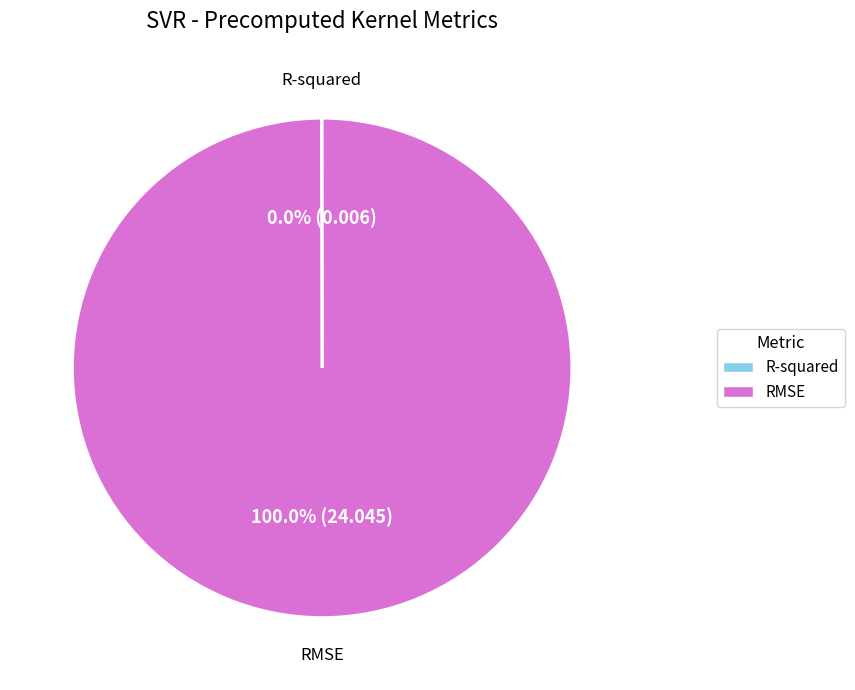

Is there a majority slice in this chart?

Yes